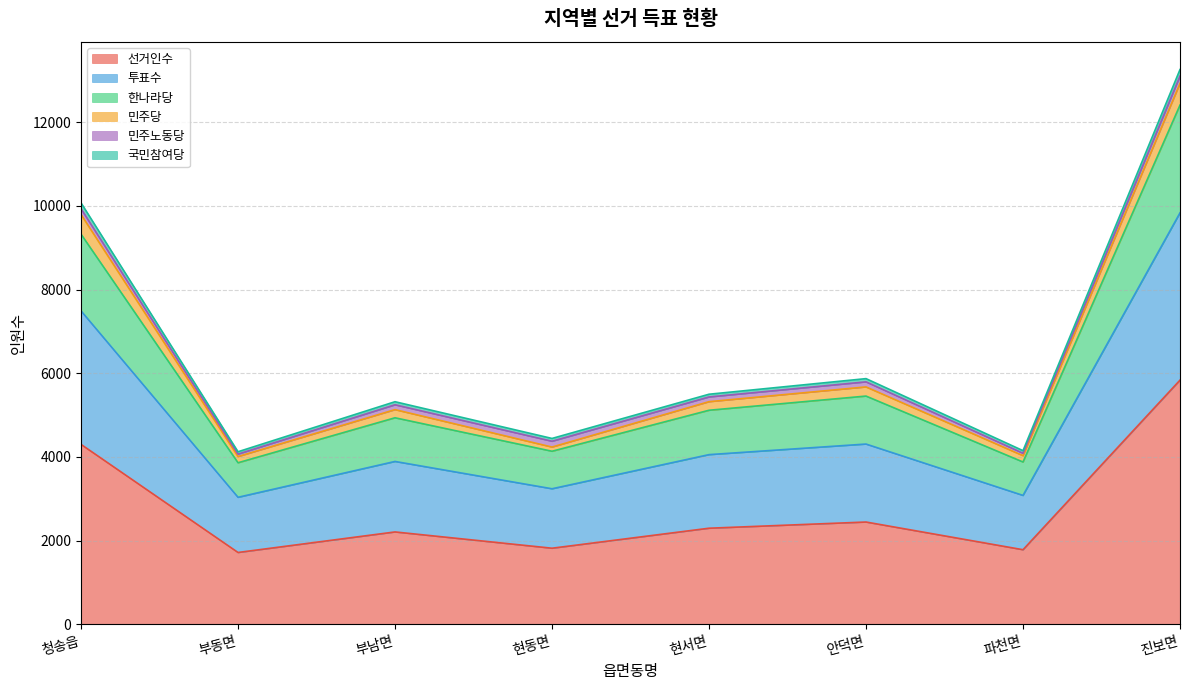

At which label does 국민참여당 reach its peak?

진보면